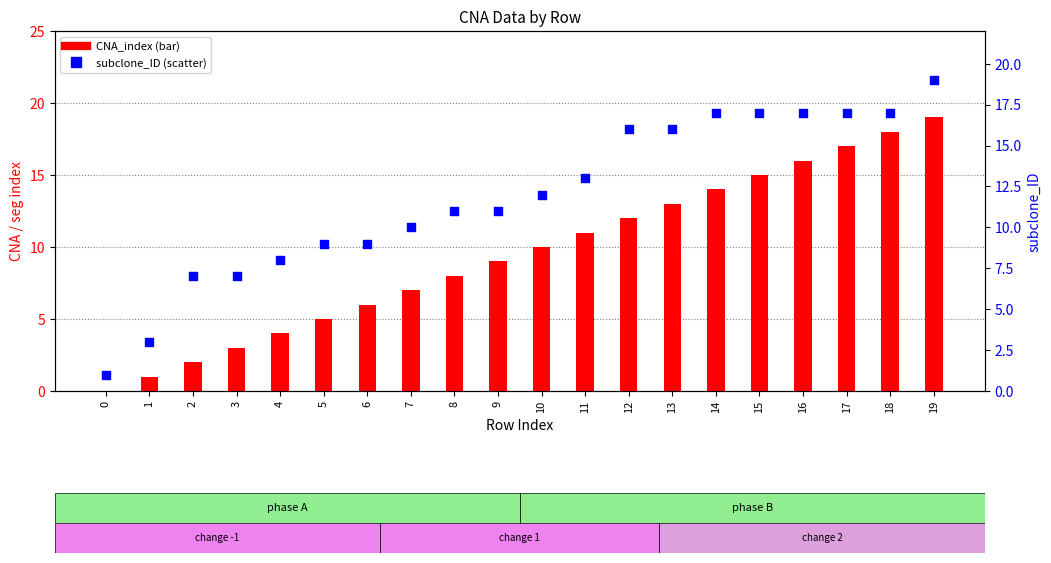

Which series contains the lowest Y value?

CNA_index